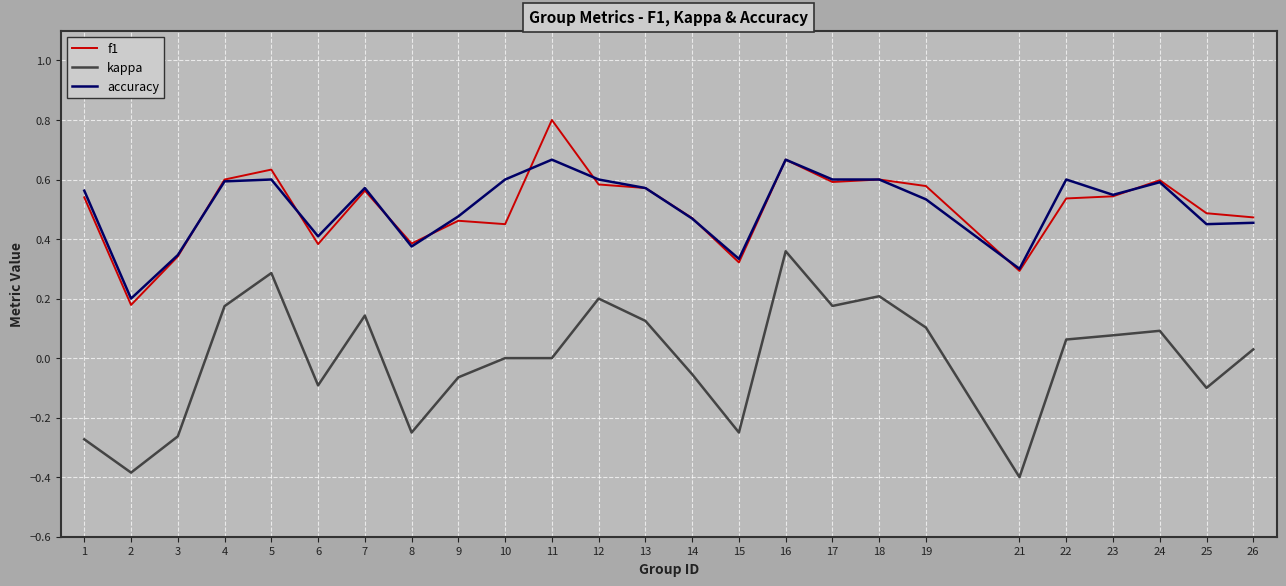

At which category does the chart reach its peak across all series?

11